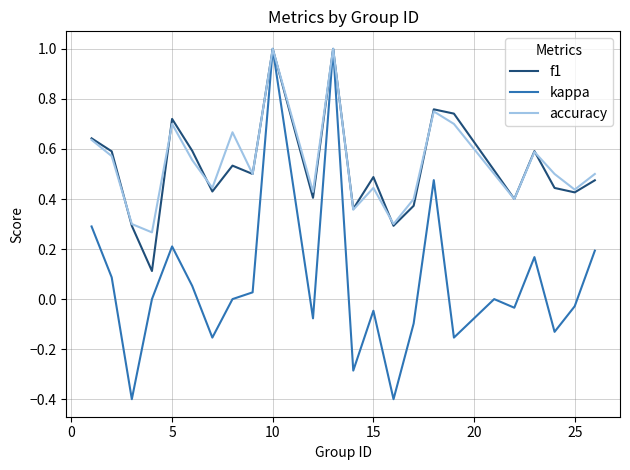

What is the highest value of the accuracy series?

1.0